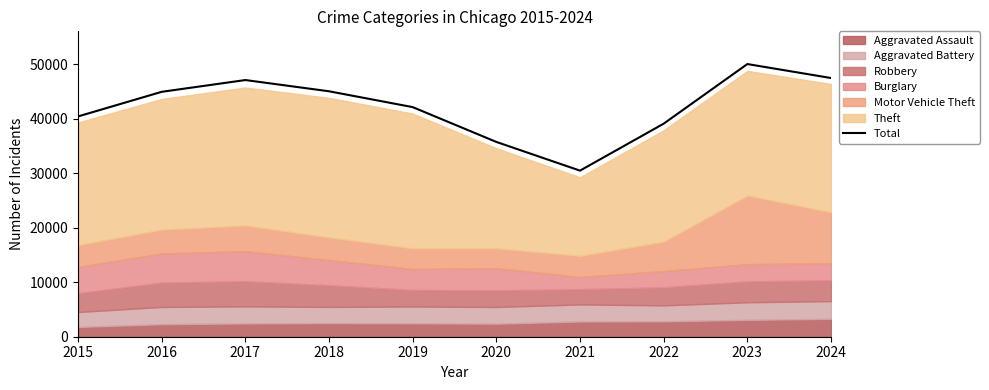

True or false: Total has a value of 79338 at 2017.

False